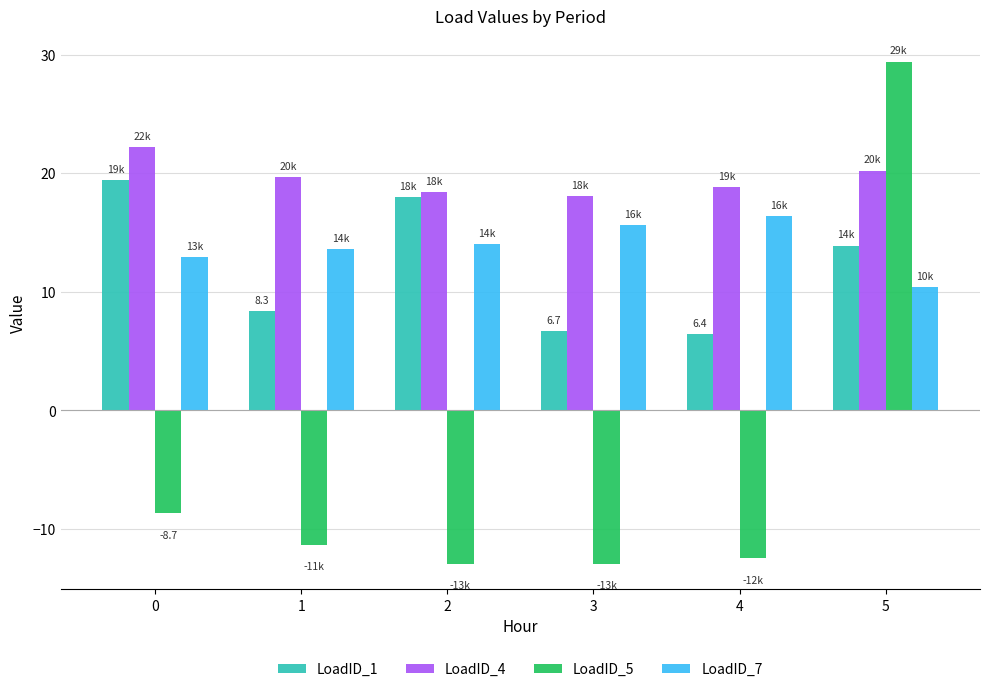

At how many categories does at least one series exceed 27?

1